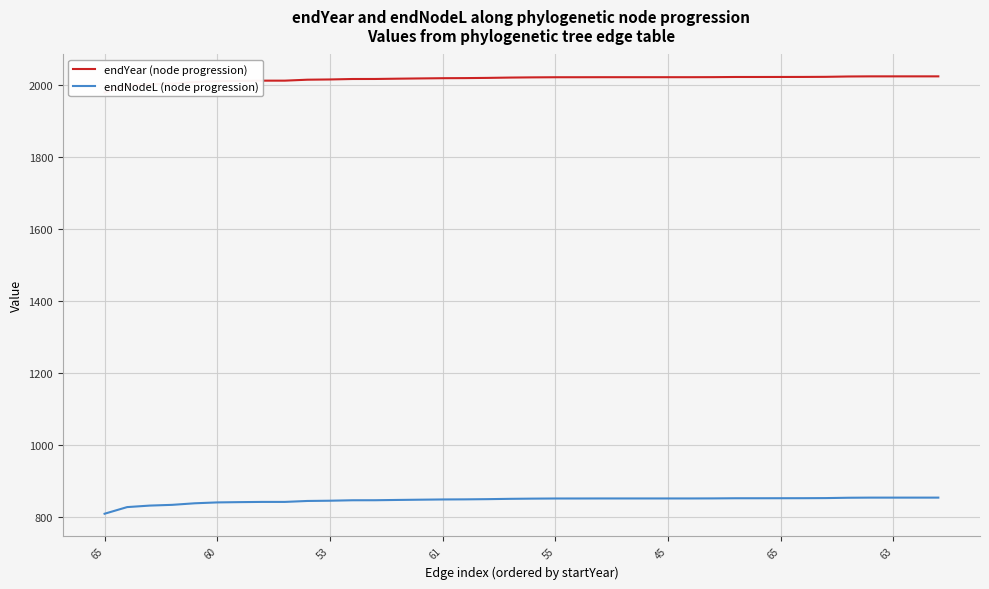

Reading left to right, extract all data points from this chart.

endYear (node progression): 1978.1	1996.5	2000.7	2002.8	2007.1	2009.5	2010.3	2010.9	2010.9	2013.6	2014.2	2015.5	2015.6	2016.4	2017.1	2017.7	2018.0	2018.6	2019.5	2020.0	2020.4	2020.4	2020.5	2020.5	2020.5	2020.5	2020.5	2020.7	2021.1	2021.1	2021.2	2021.2	2021.5	2022.5	2022.8	2022.8	2022.8	2022.8
endNodeL (node progression): 809.2	827.6	831.8	833.9	838.2	840.6	841.4	842.0	842.0	844.7	845.3	846.6	846.7	847.5	848.2	848.8	849.1	849.7	850.6	851.1	851.5	851.5	851.6	851.6	851.6	851.6	851.6	851.8	852.2	852.2	852.3	852.3	852.6	853.6	853.9	853.9	853.9	853.9